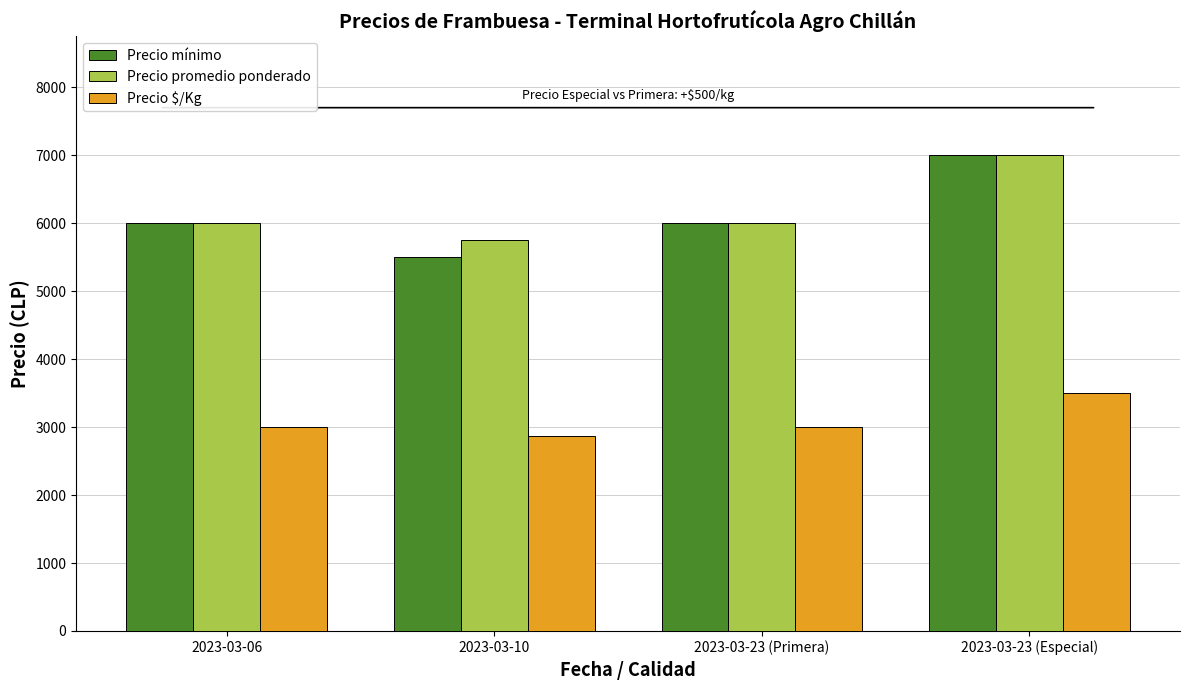

At which category is the sum across all series the highest?

2023-03-23 (Especial)